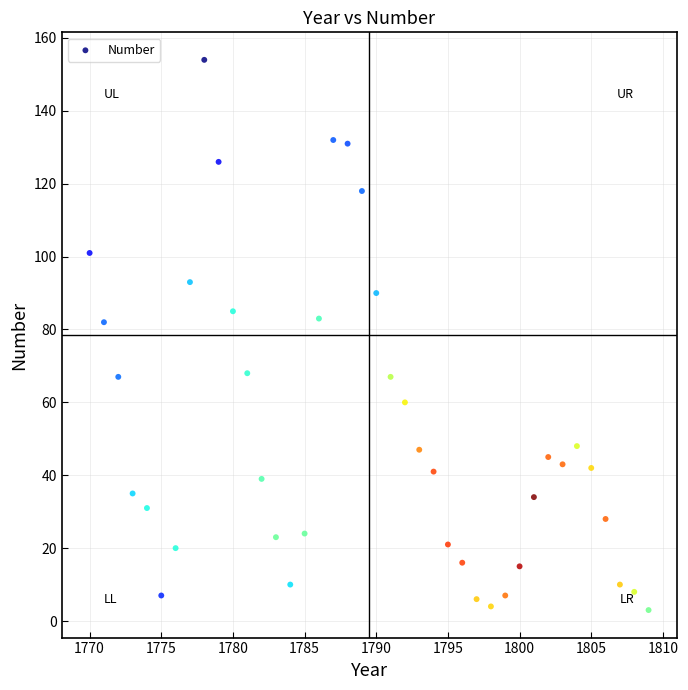

What is the range of X values (max minus min)?

39